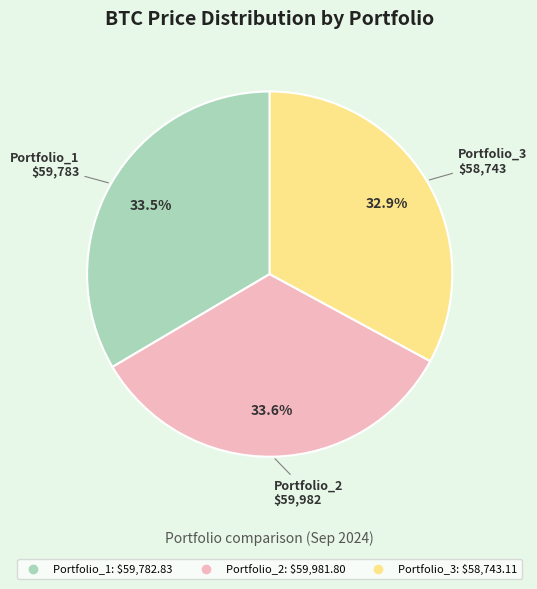

Does Portfolio_2 represent more than half of the total?

No